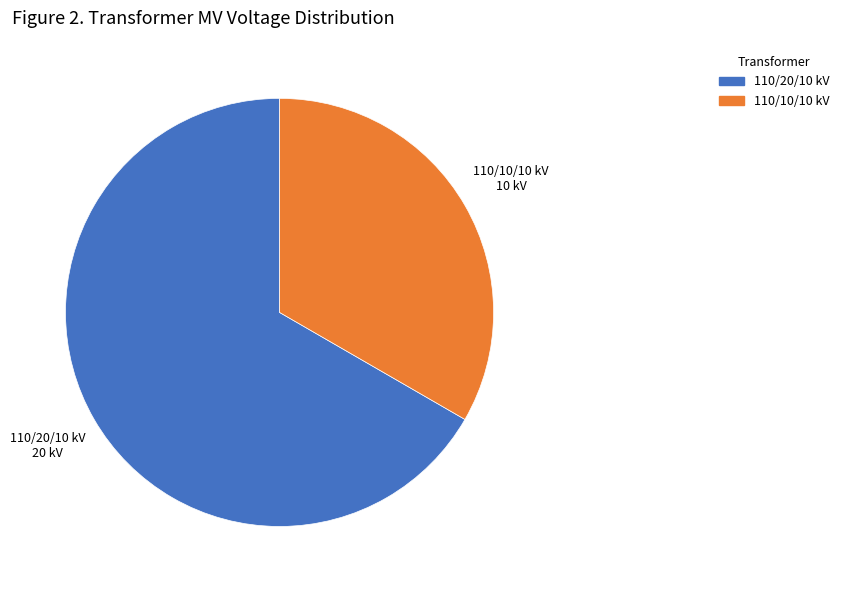

Is there any slice that represents more than half of the pie?

Yes